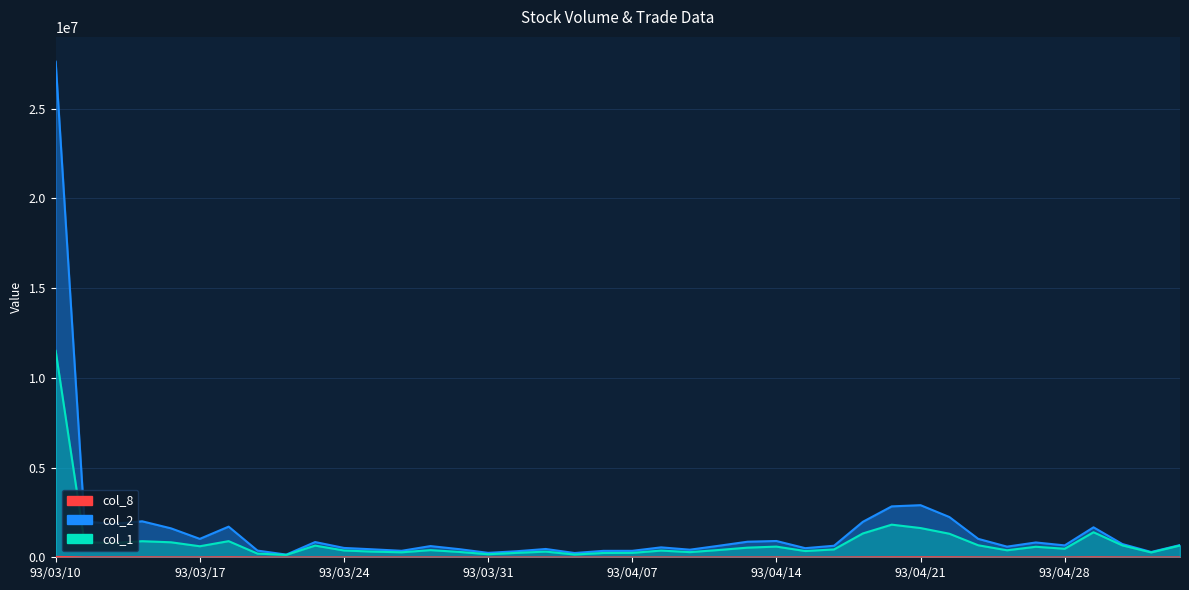

What is the value of the col_8 point at the 1st from the left?

33300